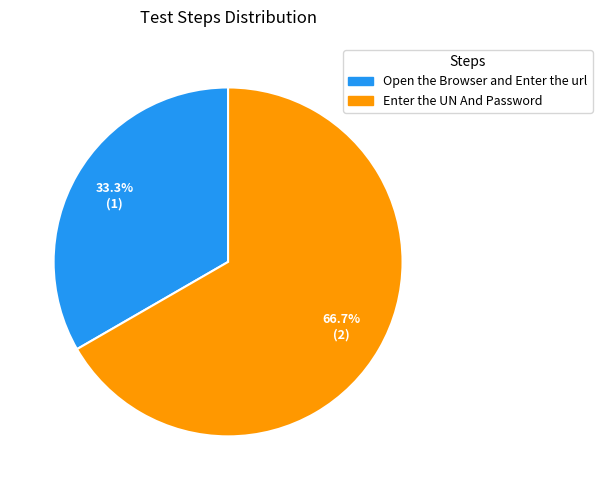

To the nearest percent, what percentage of the pie is Open the Browser and Enter the url?

33%